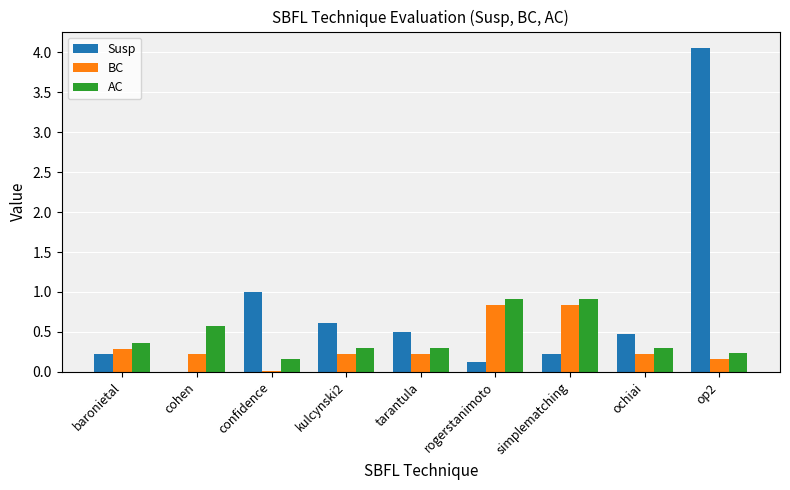

What is the total value across all series at kulcynski2?

1.1